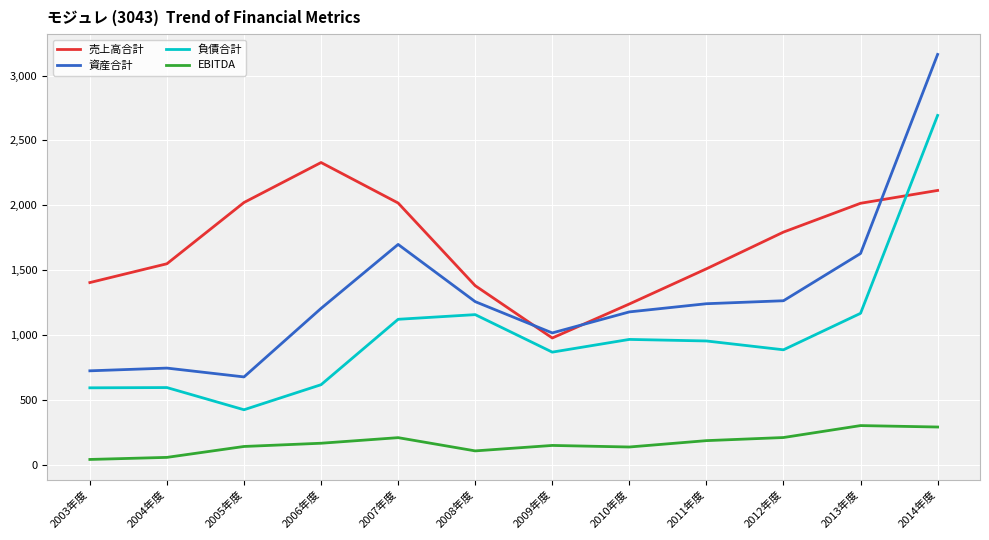

Which series has the widest spread of values?

資産合計